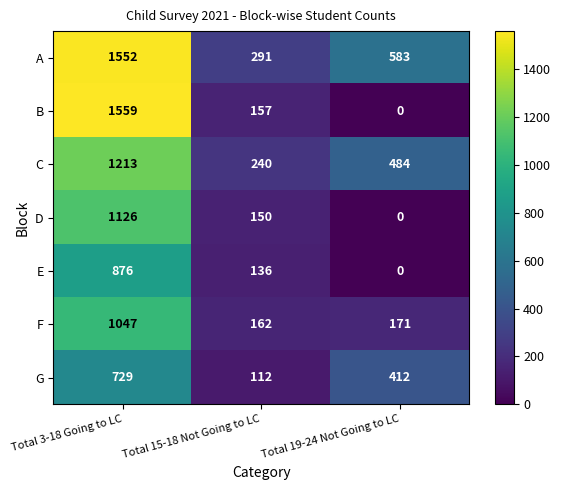

What is the spread (max minus min) of values at Total 19-24 Not Going to LC?

583